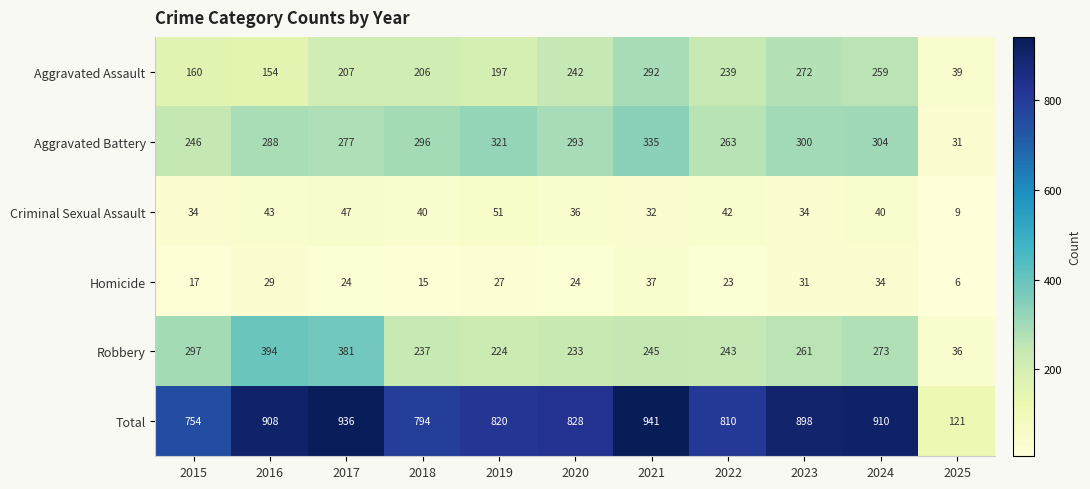

Which series has the largest total across all categories?

Total